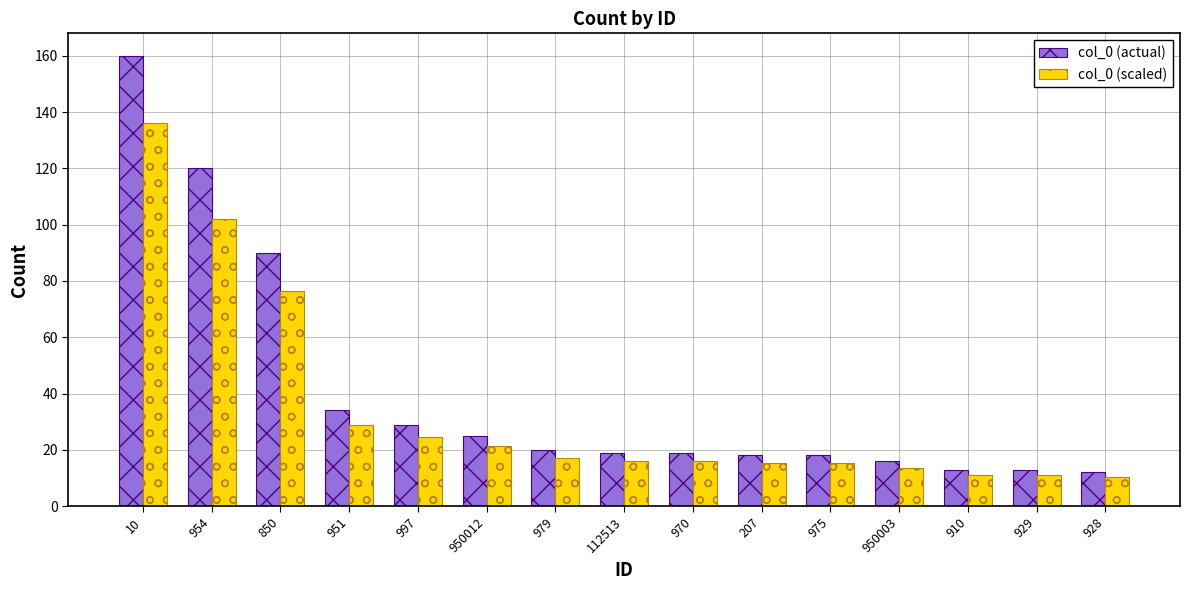

What is the lowest value of the col_0 (actual) series?

12.0